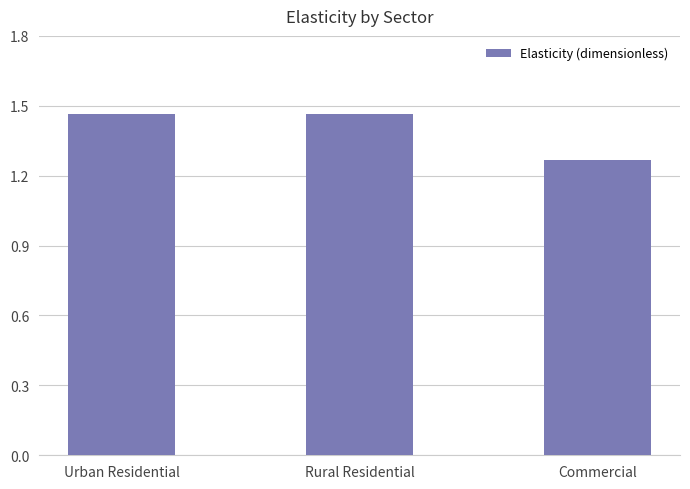

Does the chart contain stacked bars?

No